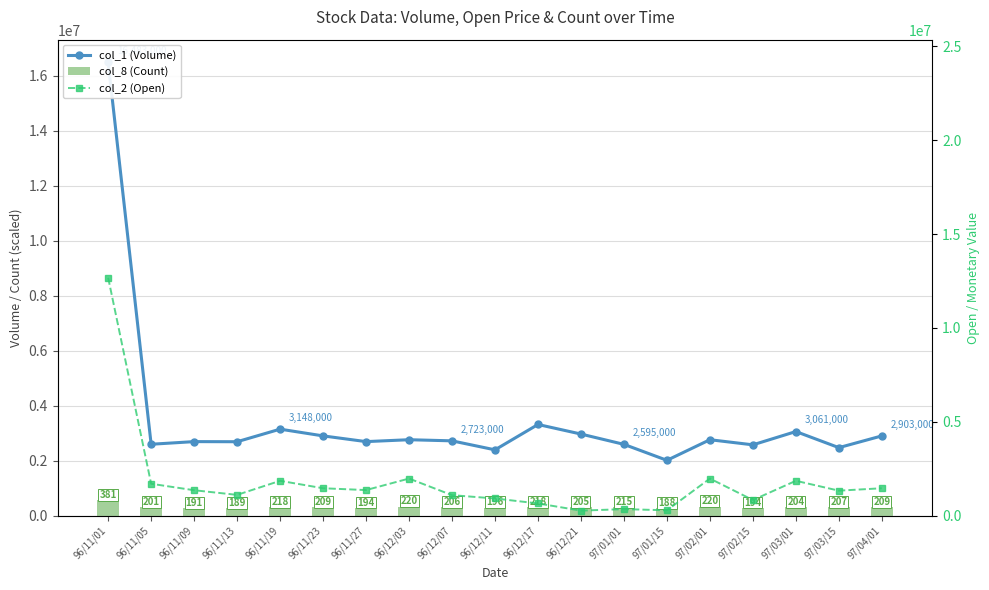

What is the difference between the second highest and minimum values in the col_8 (Count) series?

48000